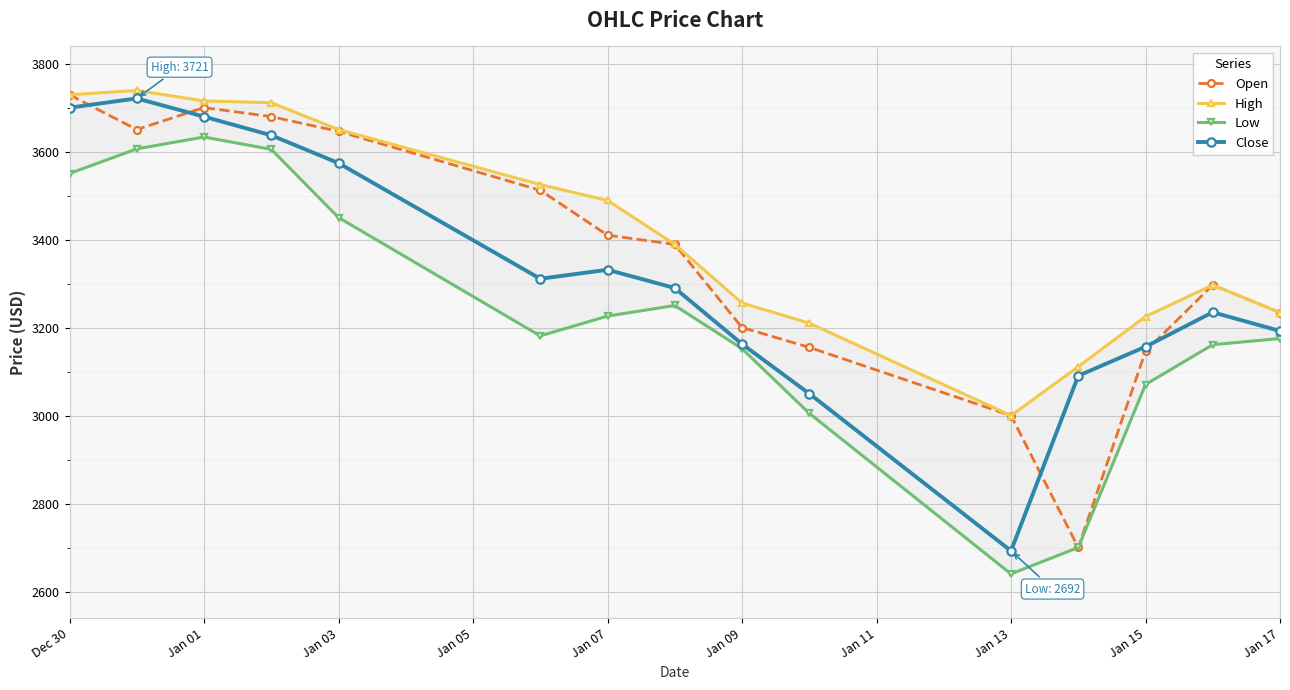

How many interior local peaks does the High series have?

2